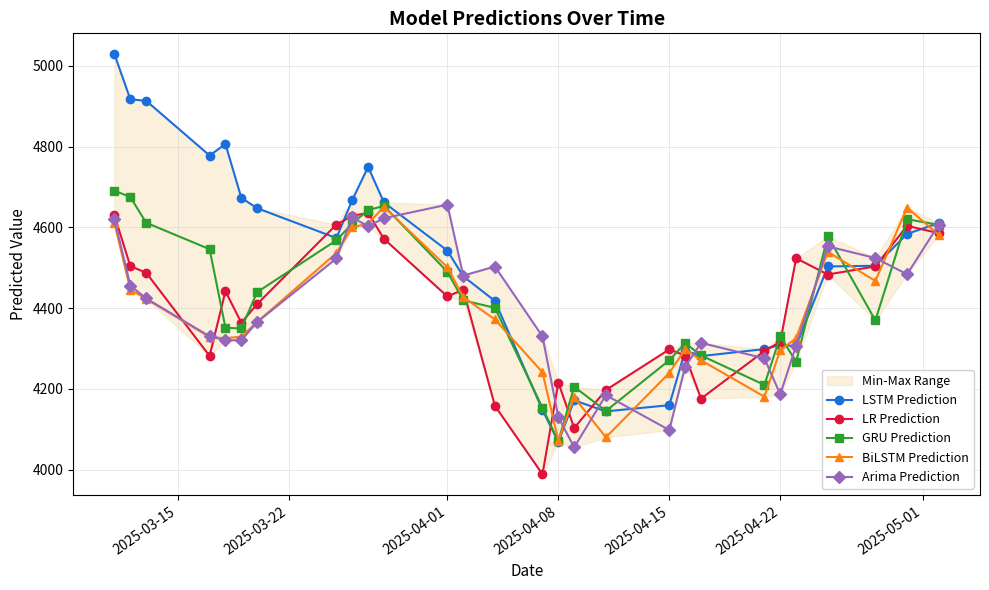

What is the highest value of the Arima Prediction series?

4656.4